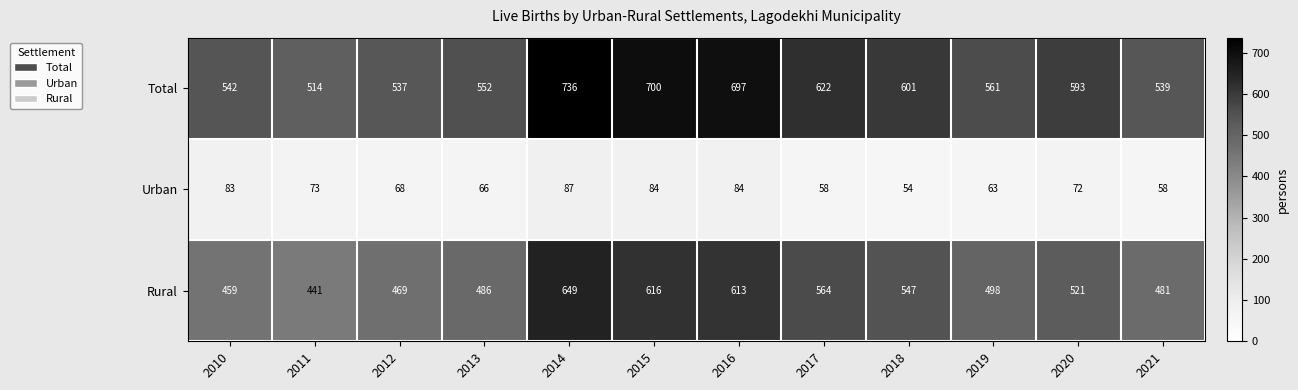

At which label is Rural closest to 545?

2018